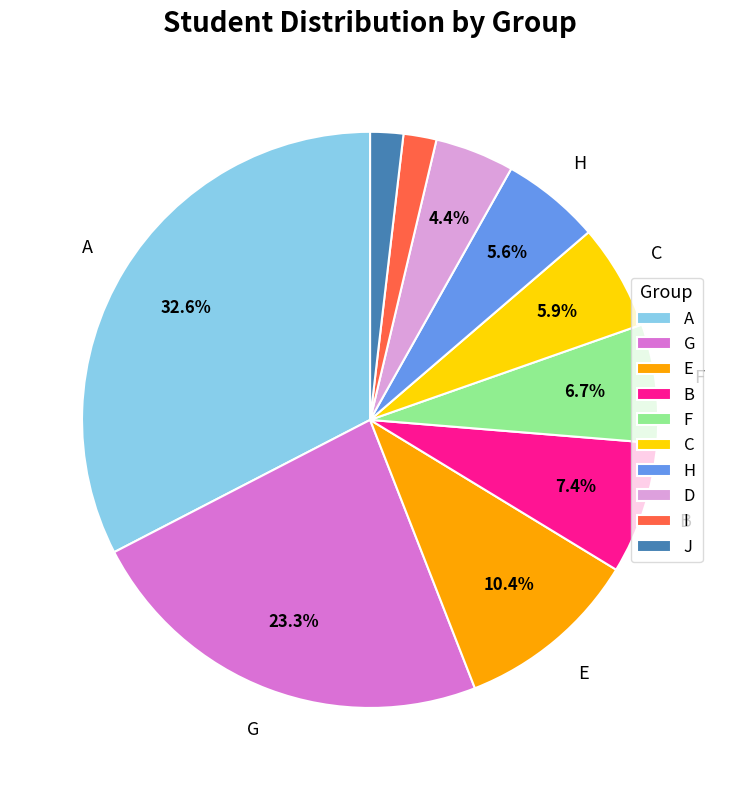

The H slice represents 6% of the pie. True or false?

True